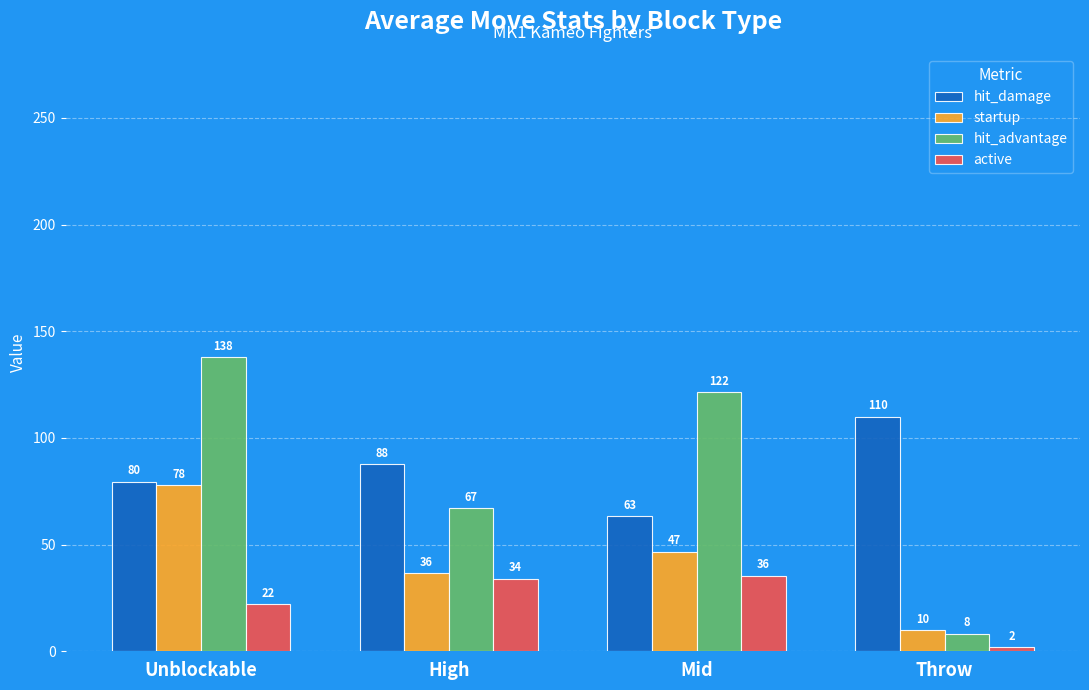

At which label is hit_advantage closest to 73?

High